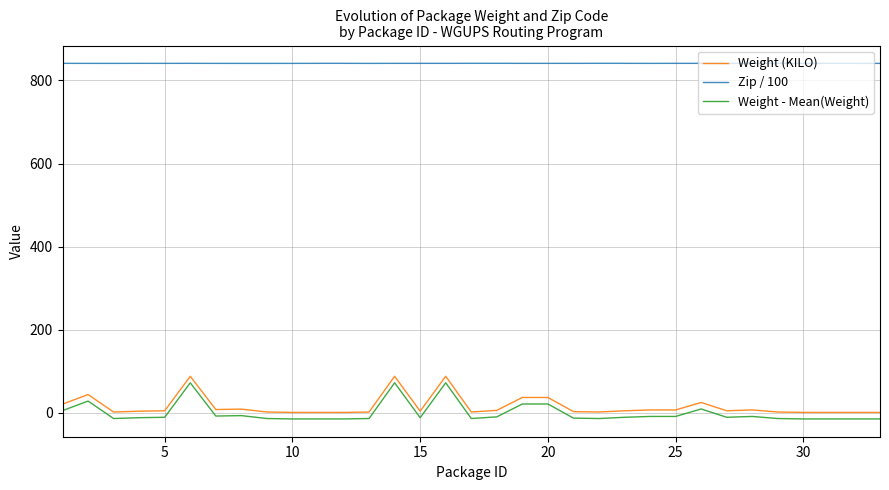

What is the lowest value of the Zip / 100 series?

841.0